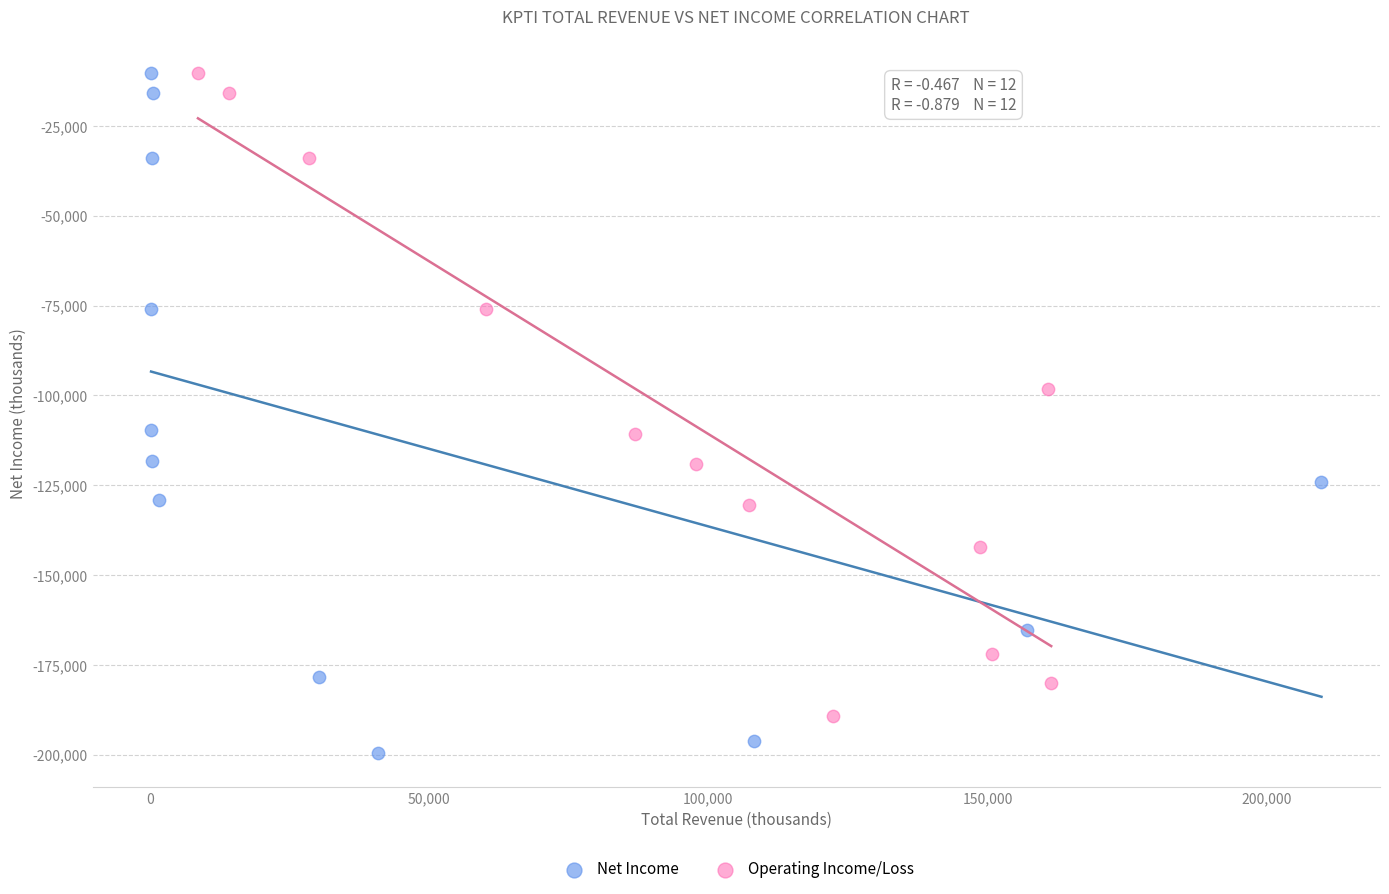

Which series has the largest Y range (max minus min)?

Net Income